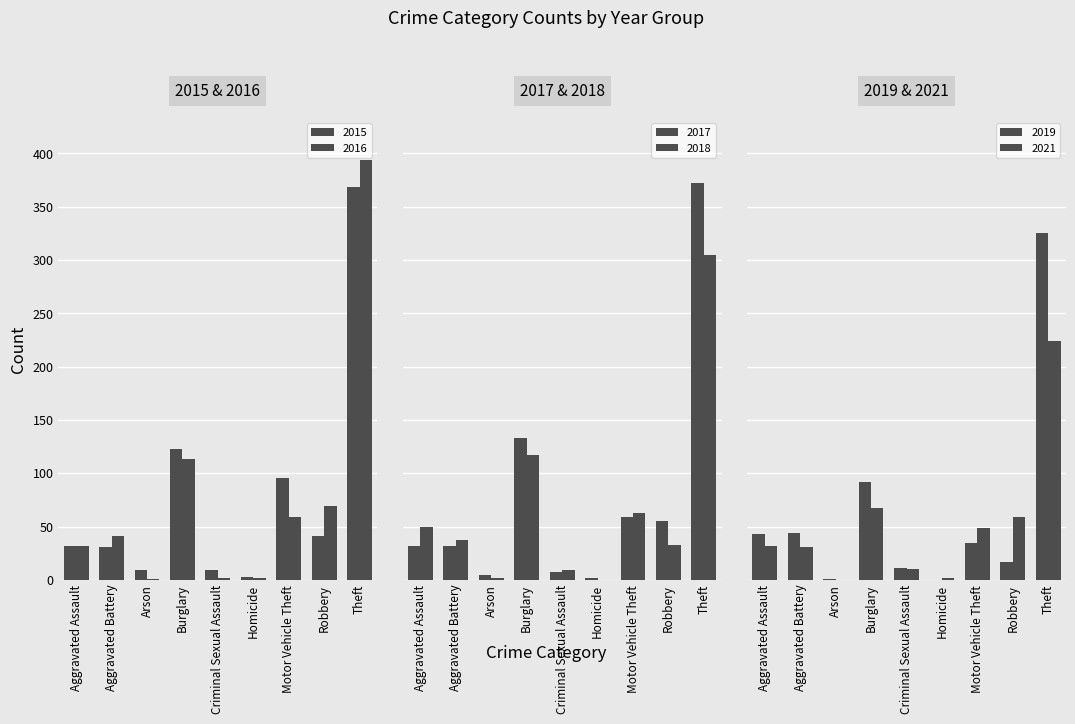

Reading right to left, list all the values displayed in this chart.

2015: Total=713	Theft=369	Robbery=41	Motor Vehicle Theft=96	Homicide=3	Criminal Sexual Assault=9	Burglary=123	Arson=9	Aggravated Battery=31	Aggravated Assault=32
2016: Total=713	Theft=394	Robbery=69	Motor Vehicle Theft=59	Homicide=2	Criminal Sexual Assault=2	Burglary=113	Arson=1	Aggravated Battery=41	Aggravated Assault=32
2017: Total=697	Theft=372	Robbery=55	Motor Vehicle Theft=59	Homicide=2	Criminal Sexual Assault=7	Burglary=133	Arson=5	Aggravated Battery=32	Aggravated Assault=32
2018: Total=616	Theft=305	Robbery=33	Motor Vehicle Theft=63	Homicide=0	Criminal Sexual Assault=9	Burglary=117	Arson=2	Aggravated Battery=37	Aggravated Assault=50
2019: Total=568	Theft=325	Robbery=17	Motor Vehicle Theft=35	Homicide=0	Criminal Sexual Assault=11	Burglary=92	Arson=1	Aggravated Battery=44	Aggravated Assault=43
2021: Total=474	Theft=224	Robbery=59	Motor Vehicle Theft=49	Homicide=2	Criminal Sexual Assault=10	Burglary=67	Arson=0	Aggravated Battery=31	Aggravated Assault=32